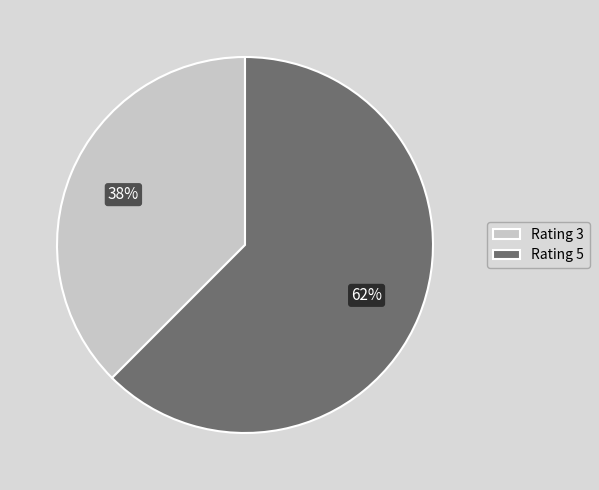

Is the sum of Rating 5 and Rating 3 greater than half?

Yes